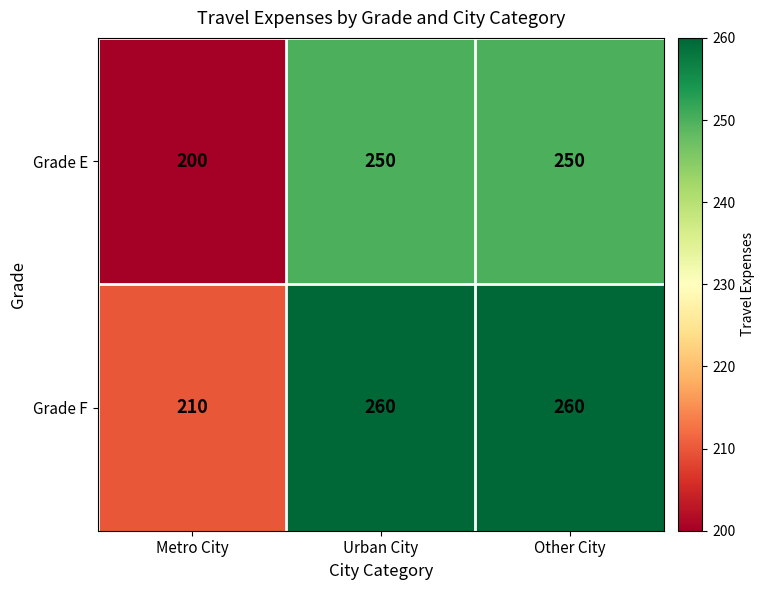

What is the difference between the highest and lowest values at Urban City?

10